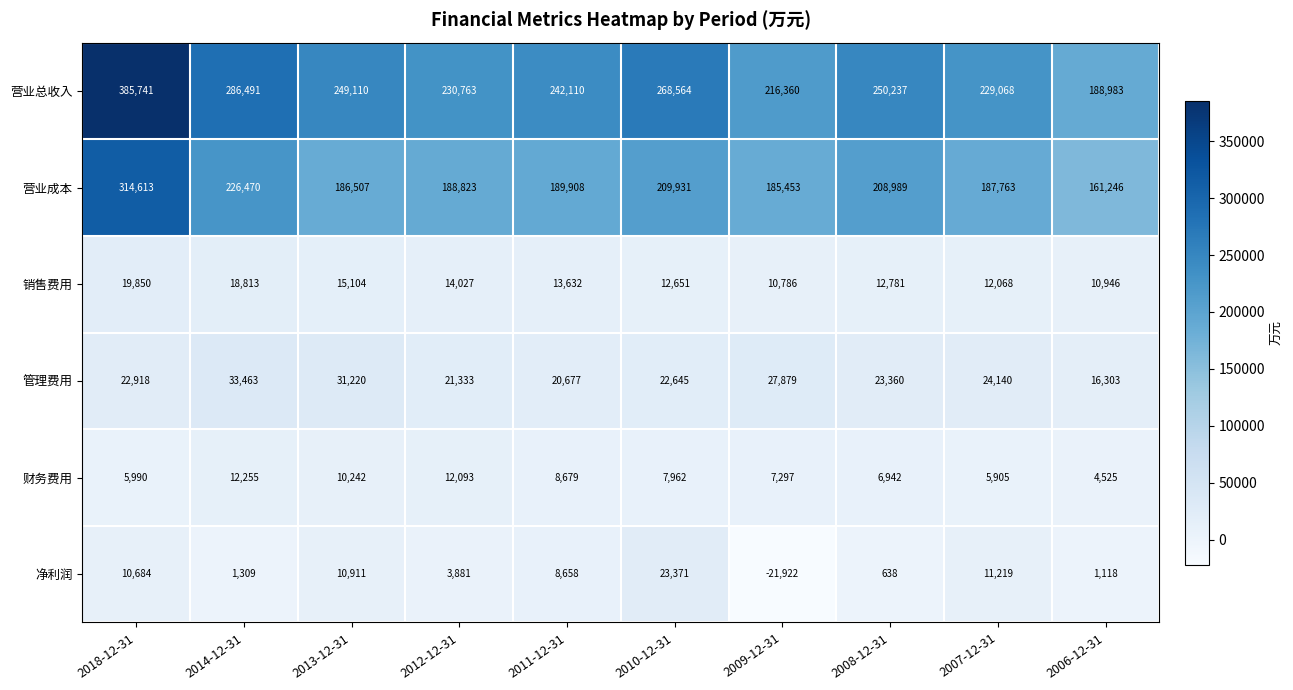

The value of 营业成本 at 2009-12-31 is 284724. True or false?

False